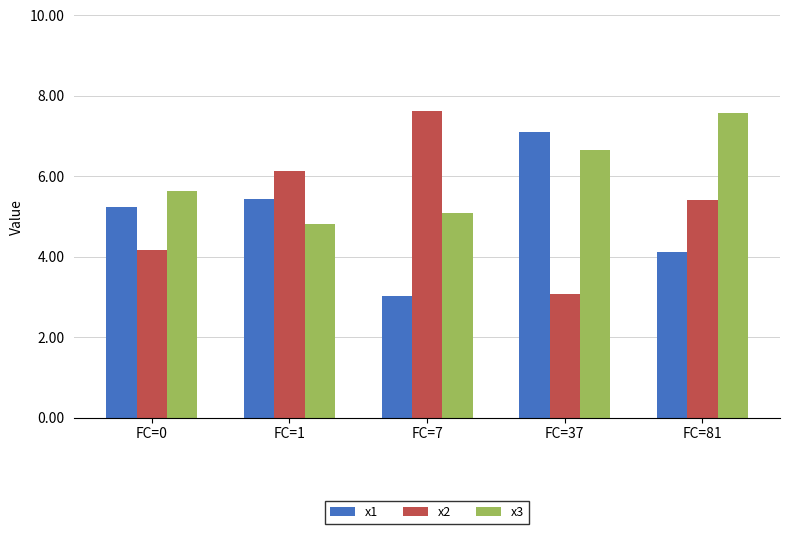

What is the spread (max minus min) of values at FC=7?

4.6